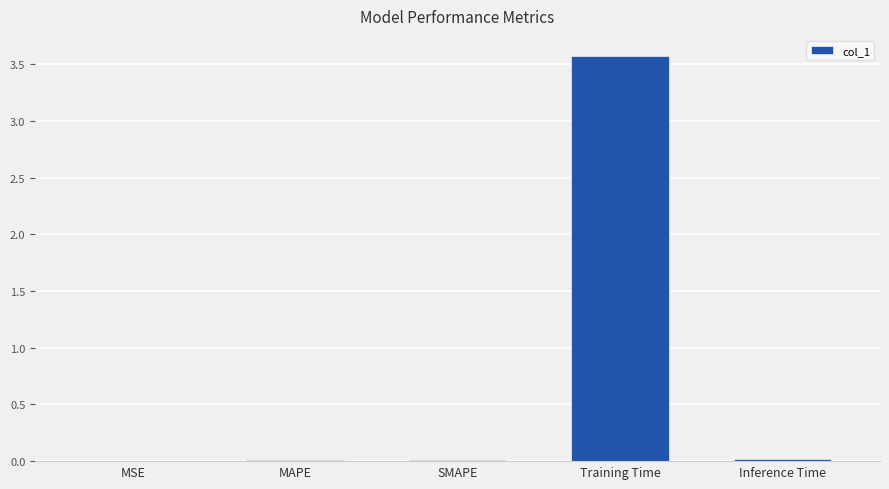

The chart shows a value of 3.6 at Training Time. True or false?

True